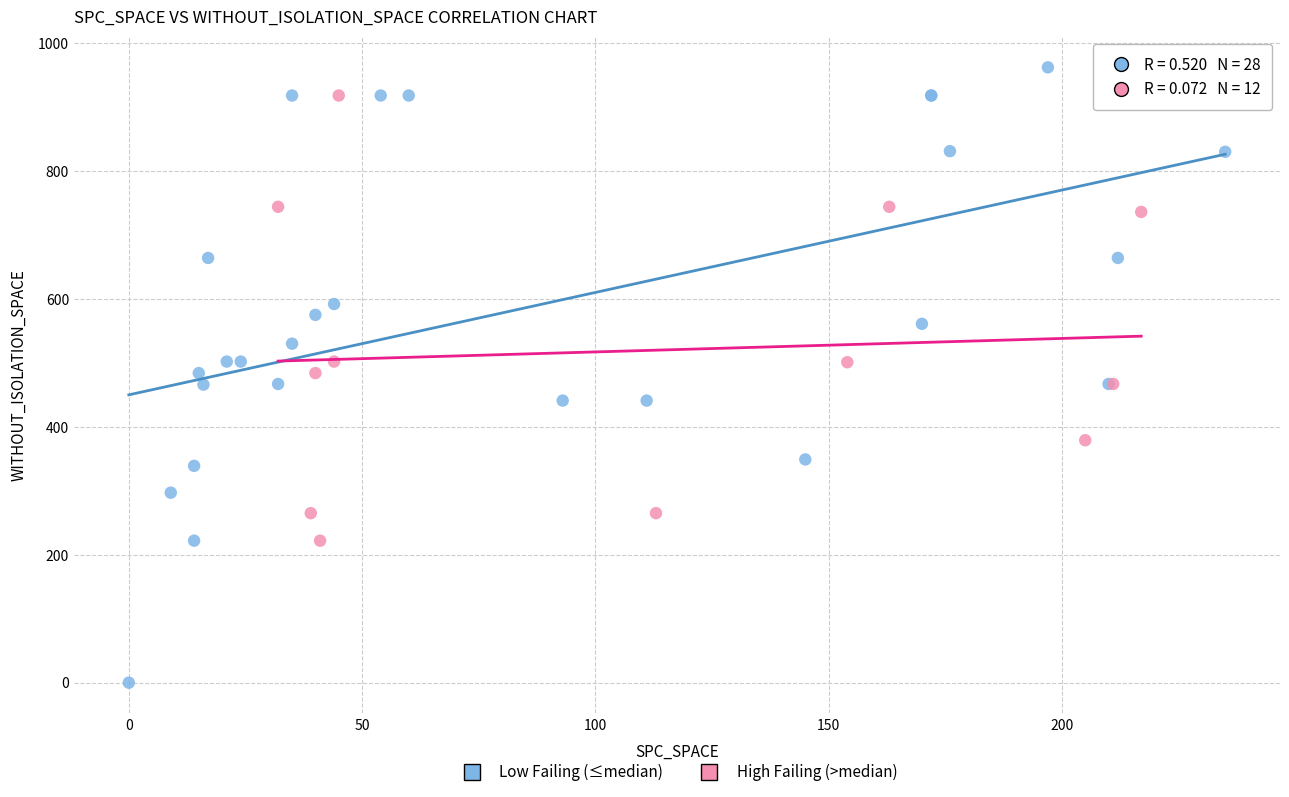

Which series contains the lowest Y value?

Low Failing (≤median)